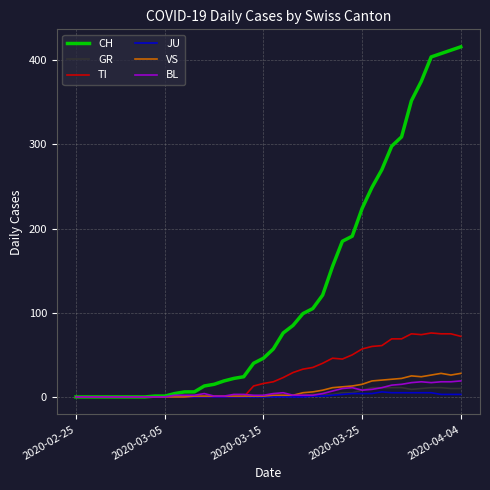

What is the greatest value displayed?

416